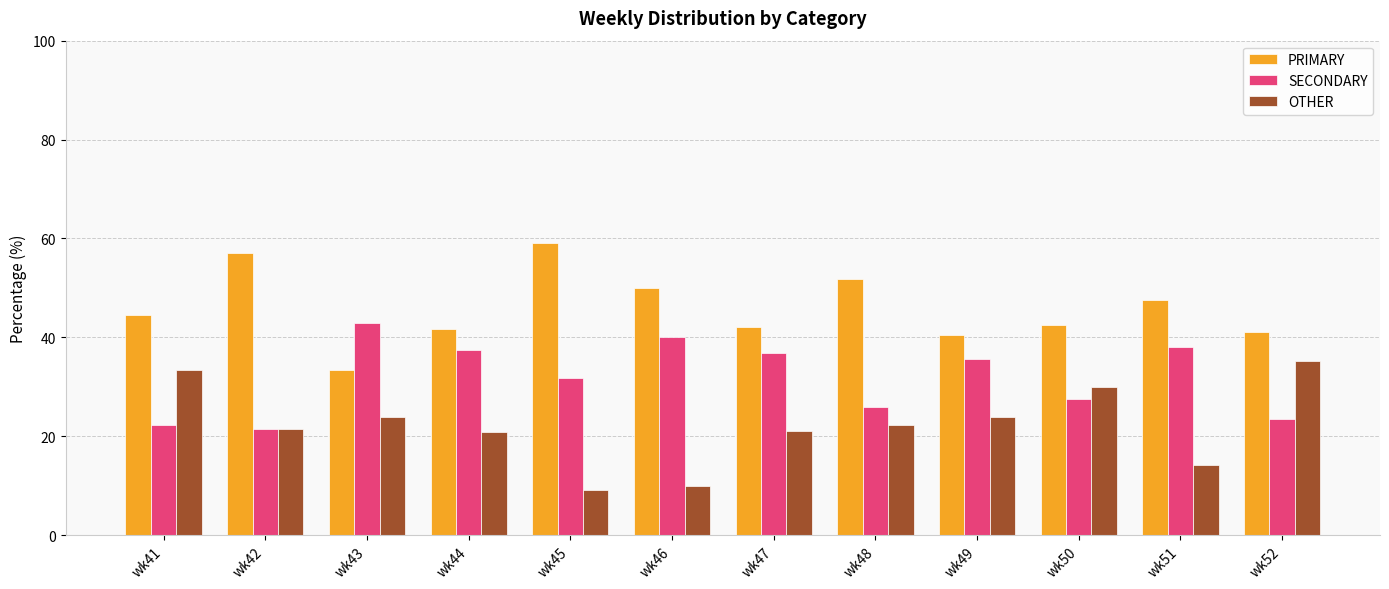

At how many categories does at least one series exceed 37?

12